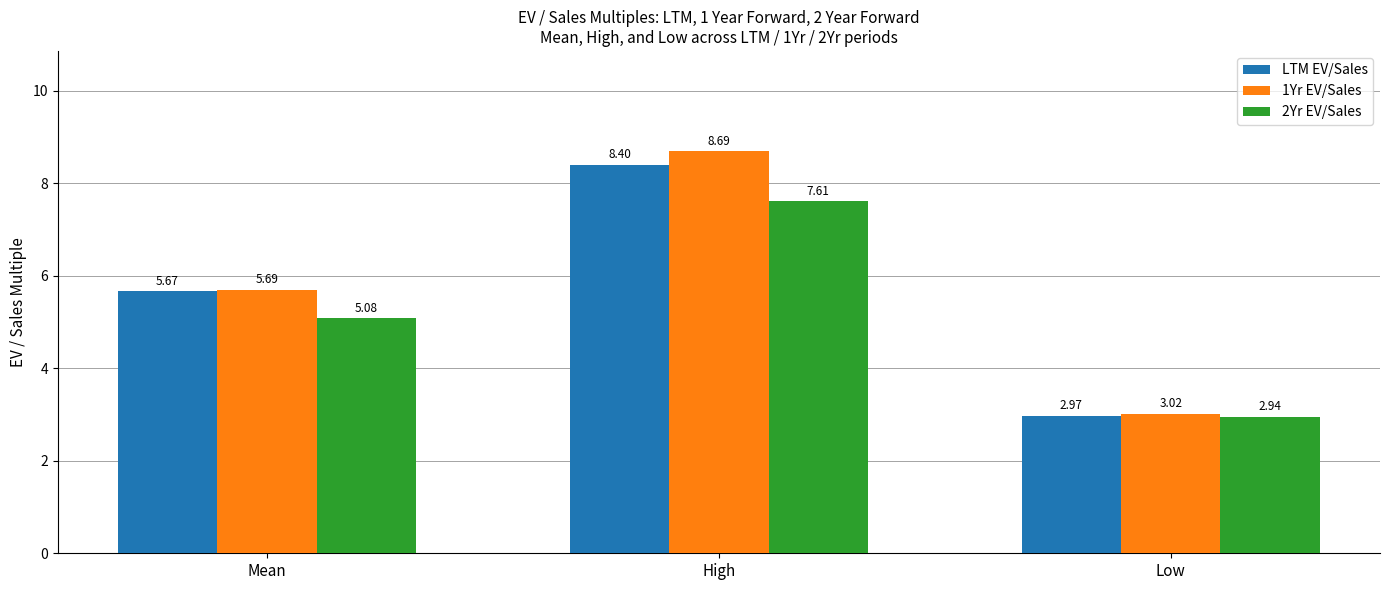

True or false: 1Yr EV/Sales has a value of 2.5 at Mean.

False